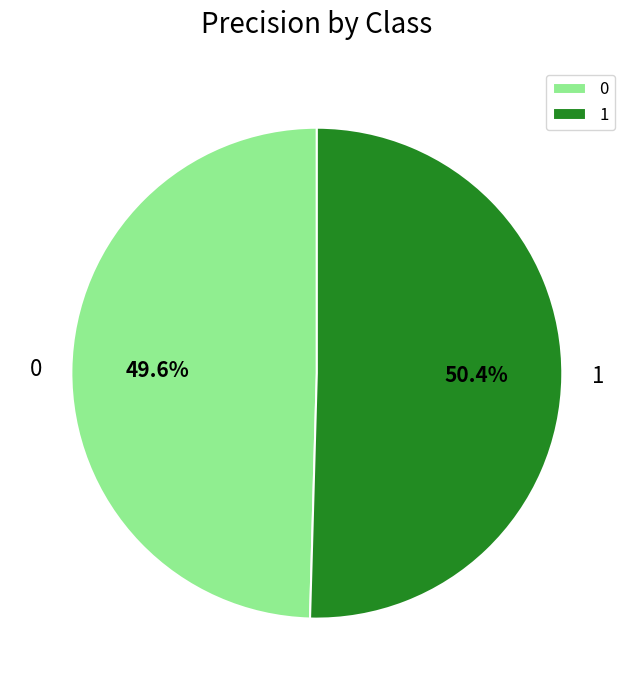

To the nearest percent, what is the difference between the largest and smallest slice percentages?

1%